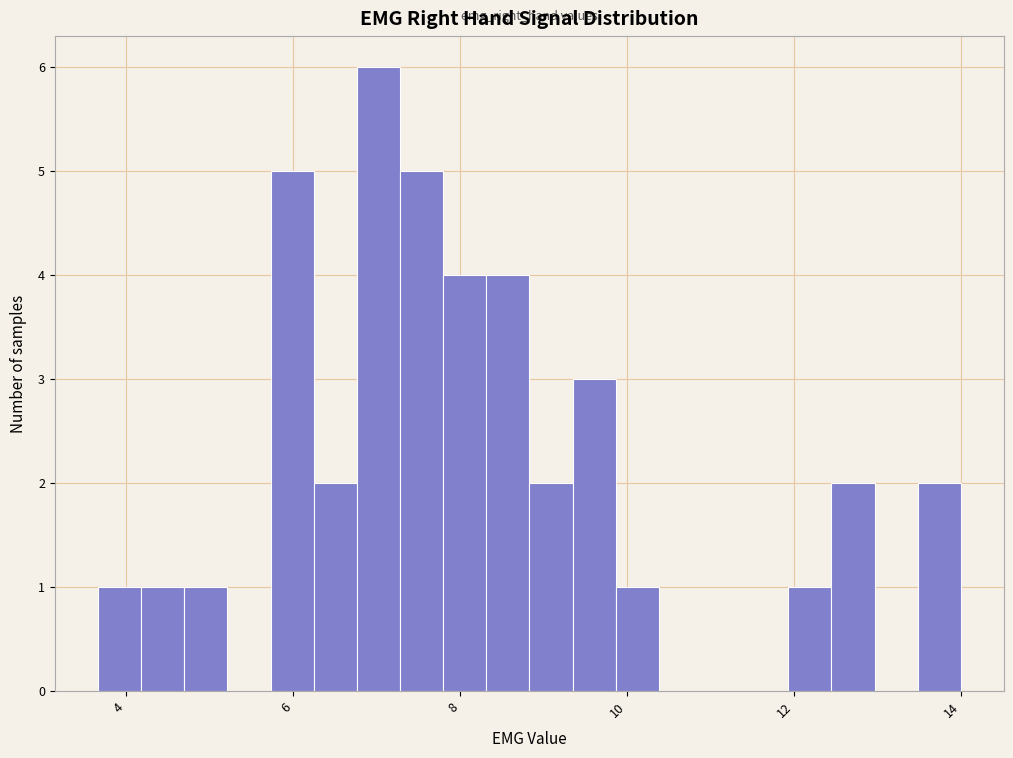

Read against the x-axis, roughly where is the centre of the tallest bar?

7.0